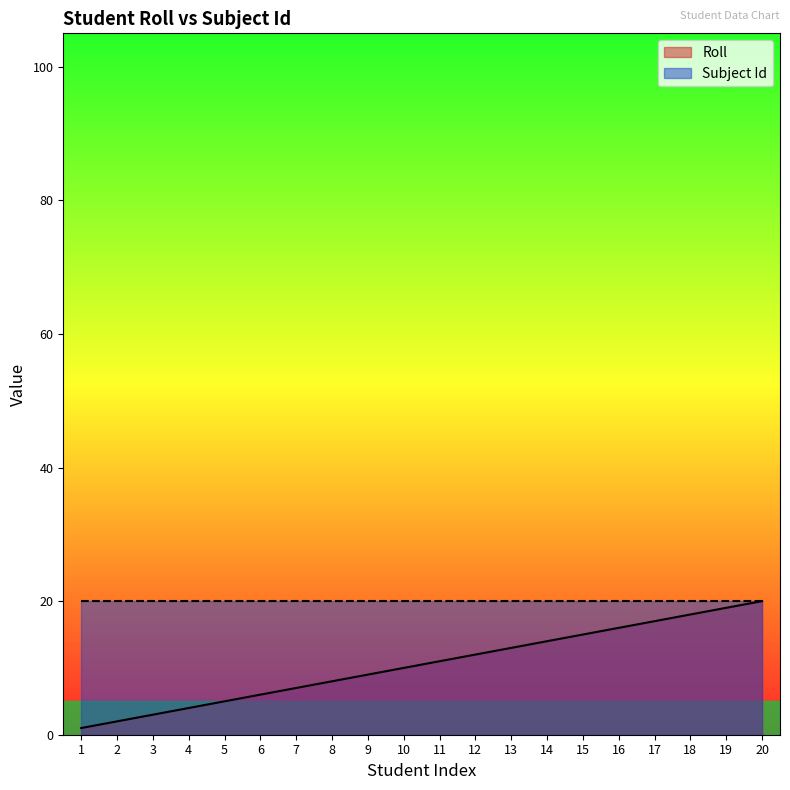

Is it true that the value at 2 is 1?

False